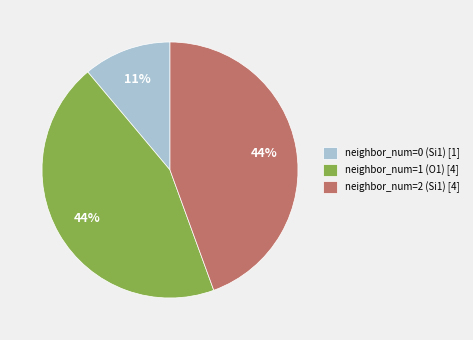

To the nearest percent, what portion does neighbor_num=1 (O1) represent?

44%